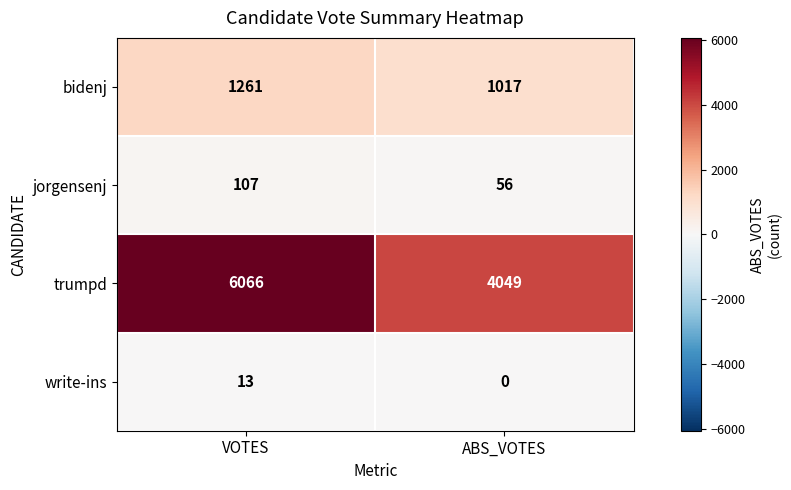

Reading left to right, extract all data points from this chart.

bidenj: 1261	1017
jorgensenj: 107	56
trumpd: 6066	4049
write-ins: 13	0